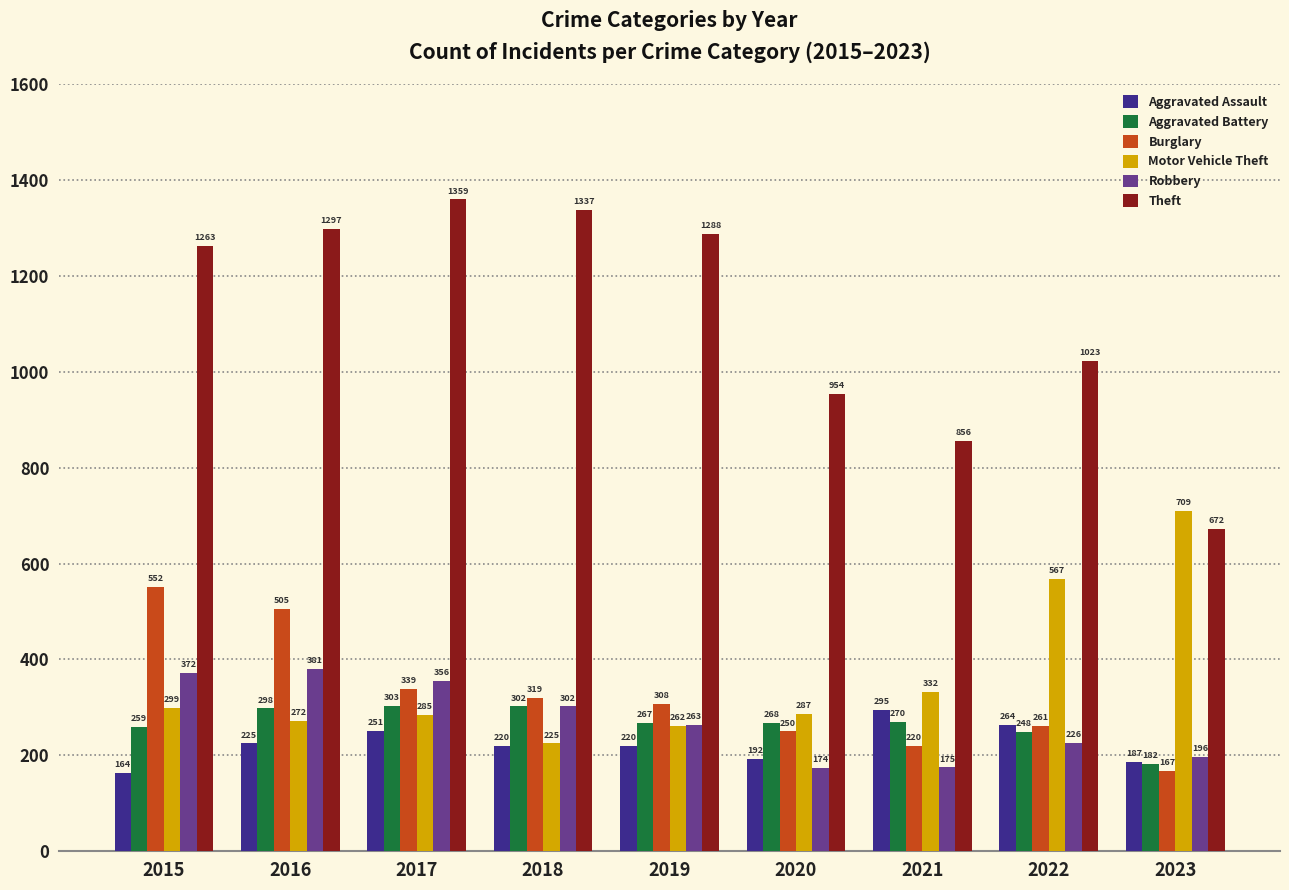

List the series in order of their peak value, highest first.

Theft, Motor Vehicle Theft, Burglary, Robbery, Aggravated Battery, Aggravated Assault